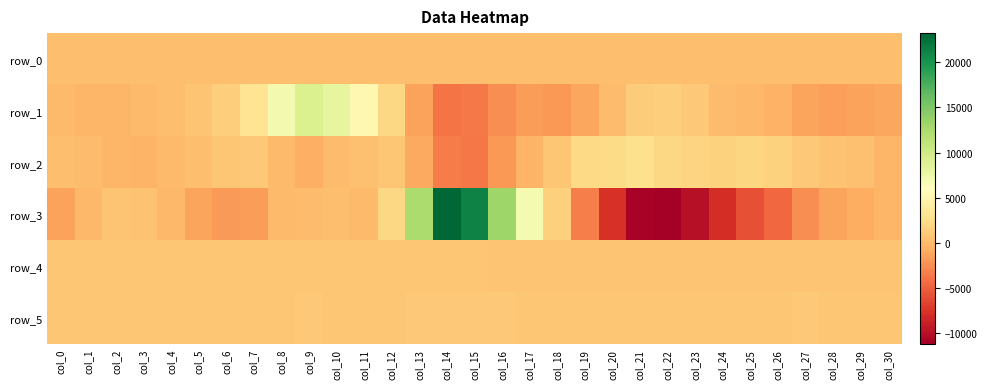

List the labels in order of row_5 value, smallest first.

col_18, col_19, col_20, col_21, col_22, col_17, col_3, col_29, col_23, col_4, col_5, col_24, col_2, col_25, col_26, col_28, col_30, col_6, col_12, col_0, col_1, col_8, col_7, col_10, col_11, col_9, col_14, col_16, col_27, col_15, col_13